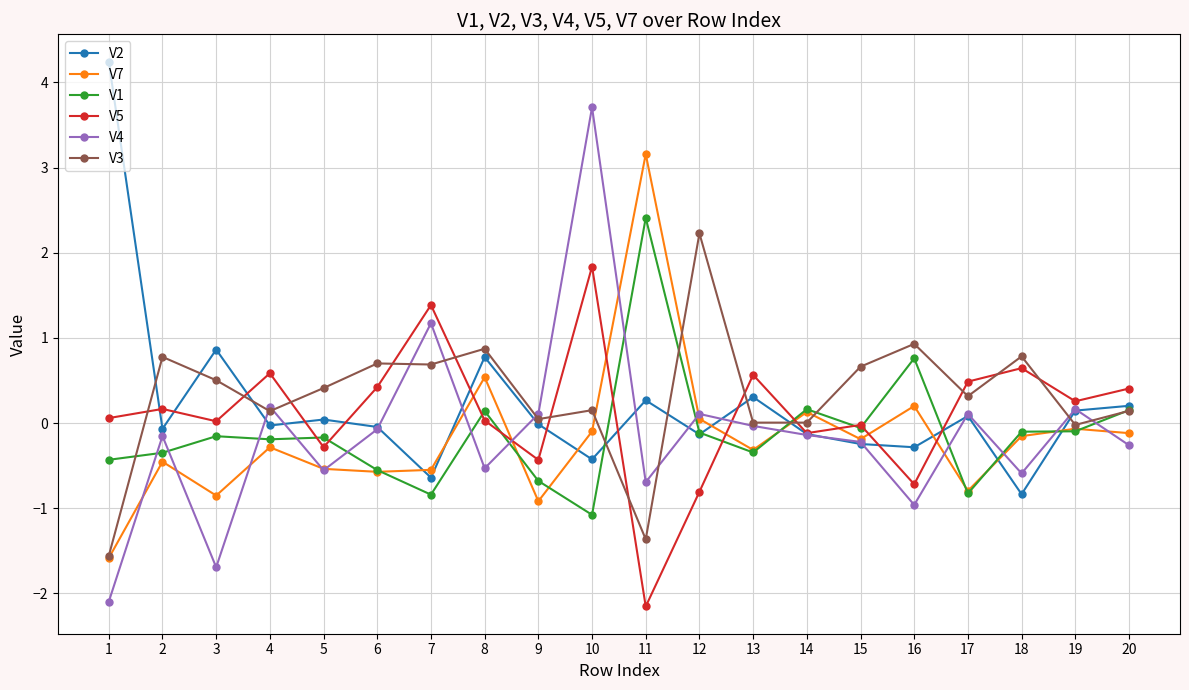

What is the sum of all V7 values?

-3.4